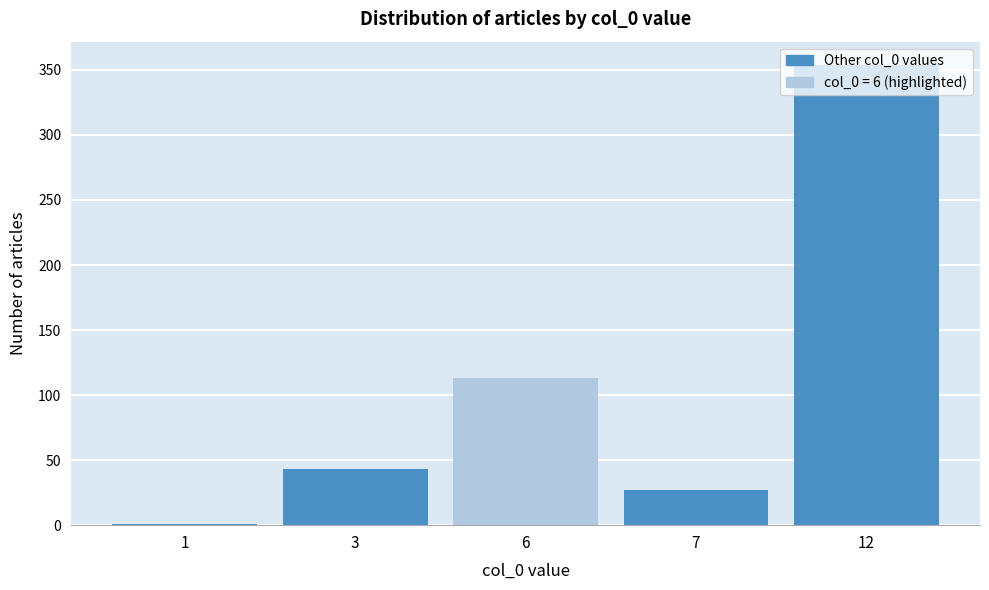

The chart shows a value of 354 at 12. True or false?

True